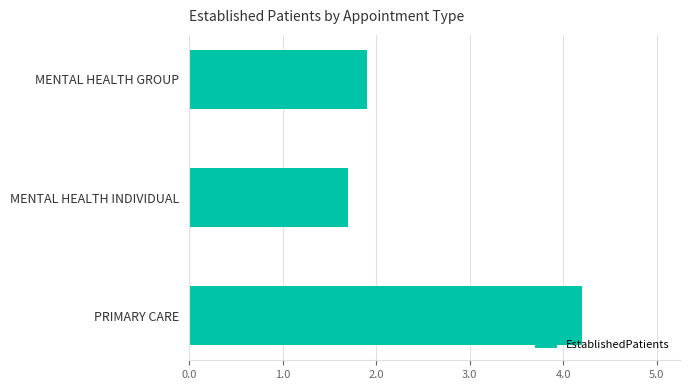

Reading bottom to top, what are all the values shown in this chart?

PRIMARY CARE=4.2	MENTAL HEALTH INDIVIDUAL=1.7	MENTAL HEALTH GROUP=1.9